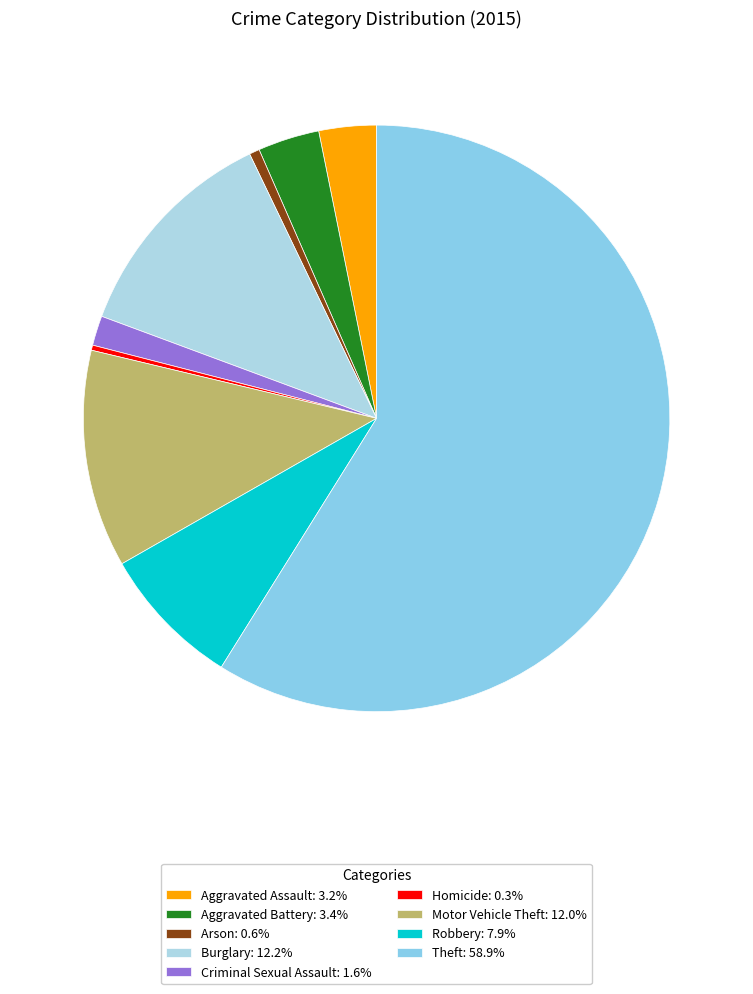

Is the sum of Theft and Aggravated Battery greater than half?

Yes